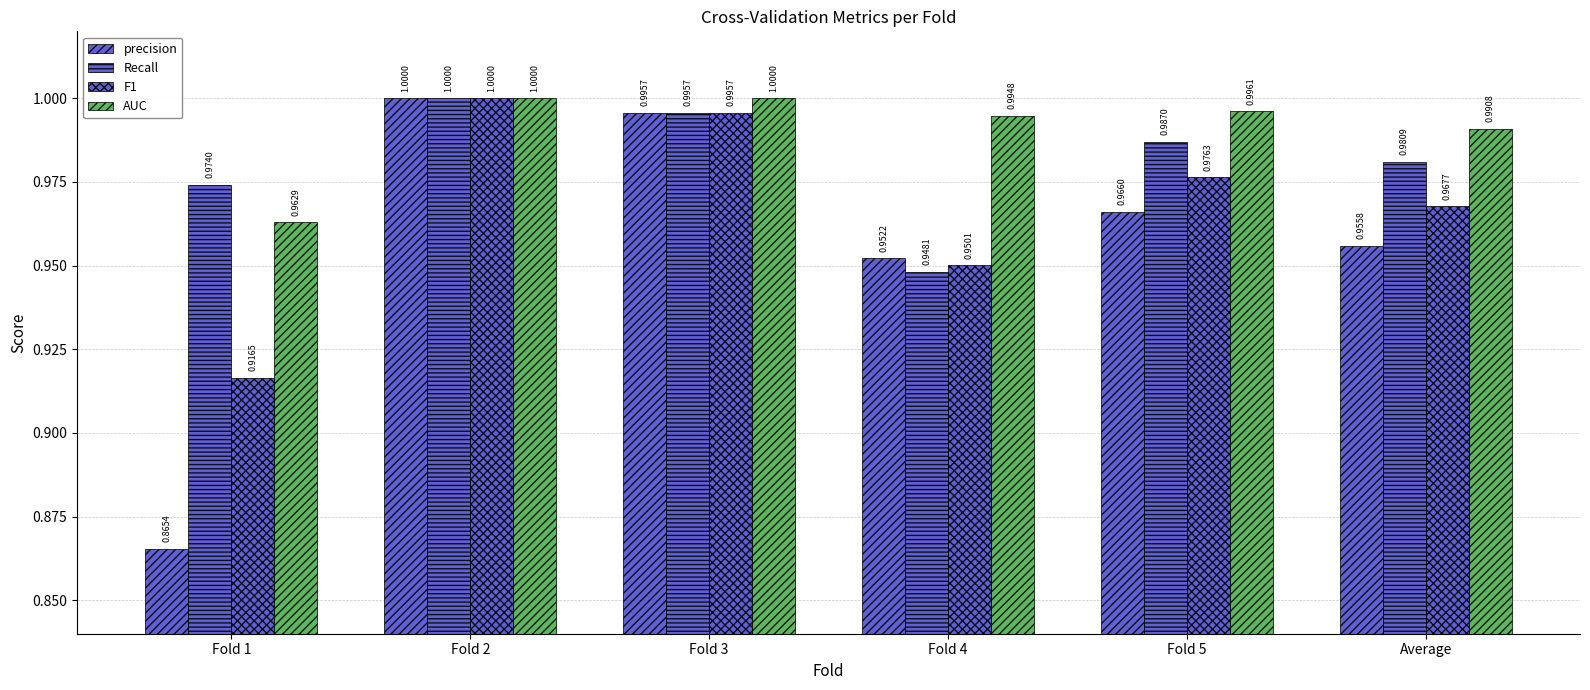

How many series are shown in this chart?

4